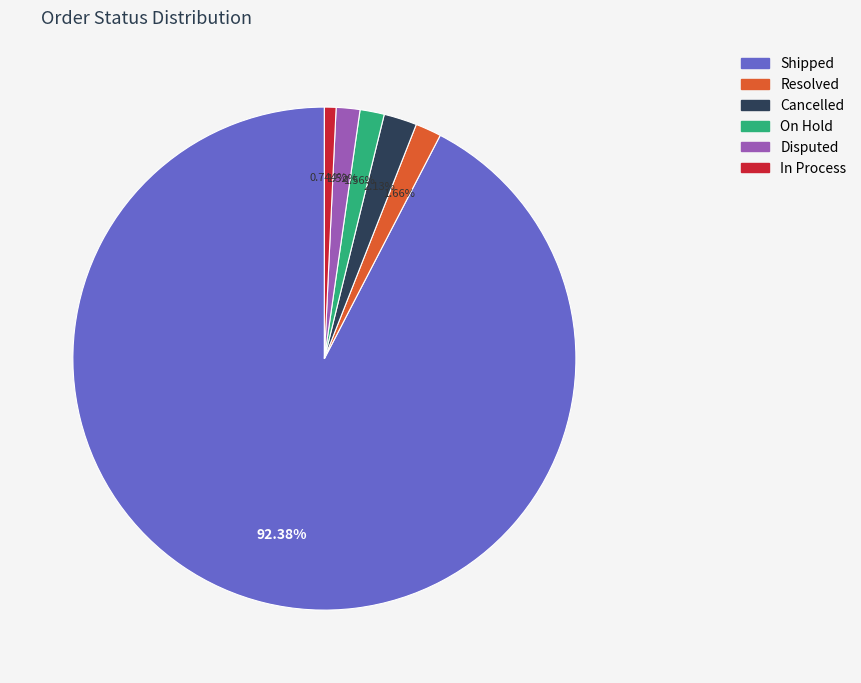

Is there a majority slice in this chart?

Yes